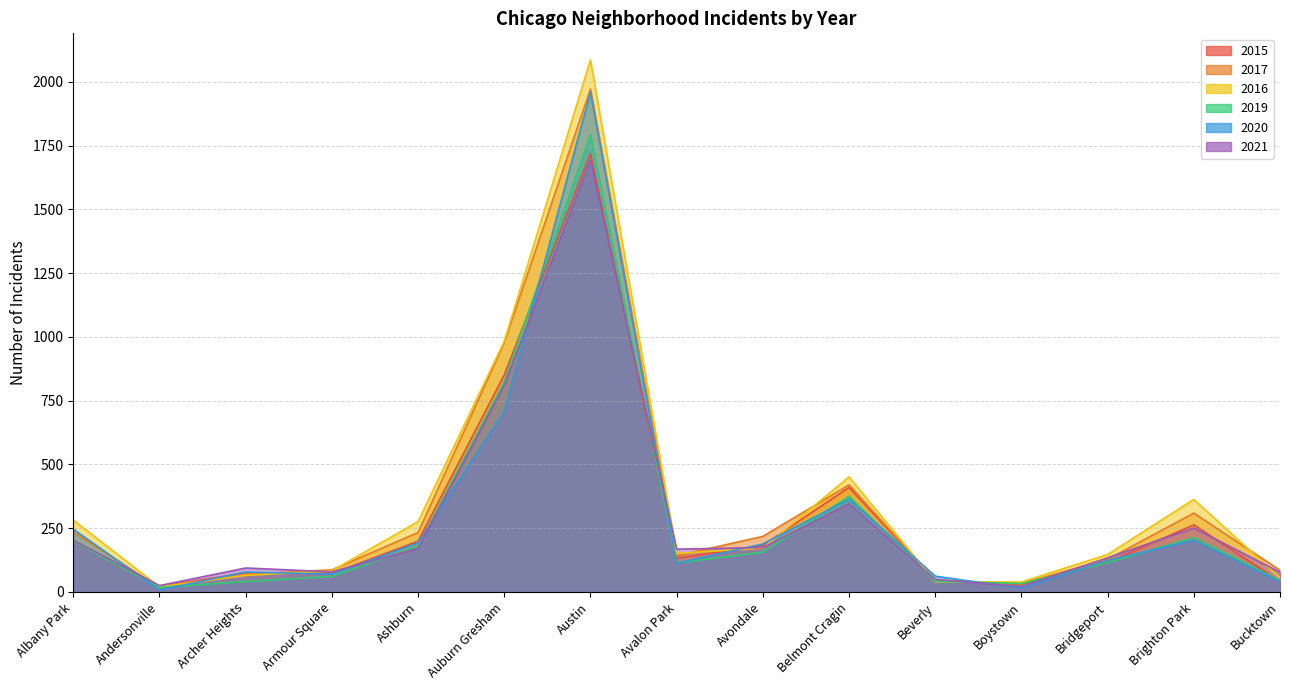

Which label corresponds to the smallest value in the chart?

Andersonville